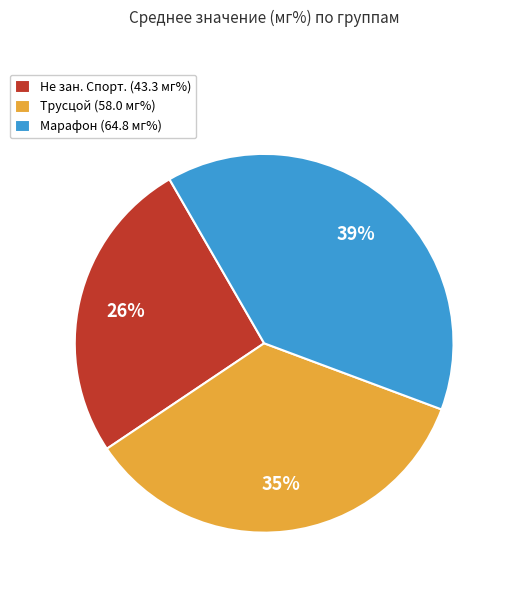

True or false: Не зан. Спорт. accounts for 26% of the total.

True